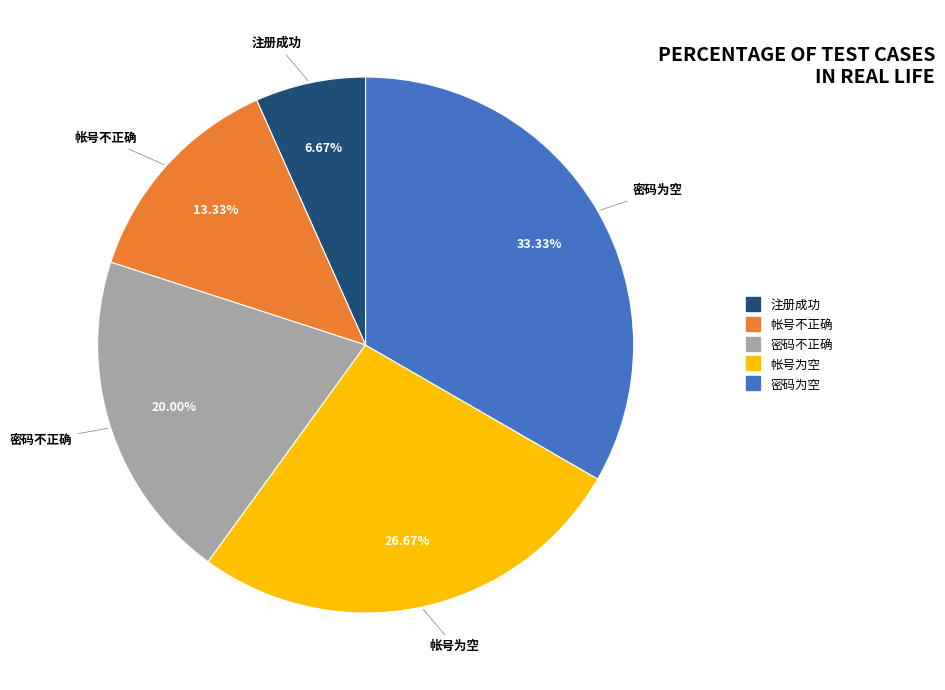

True or false: 密码为空 accounts for 45% of the total.

False